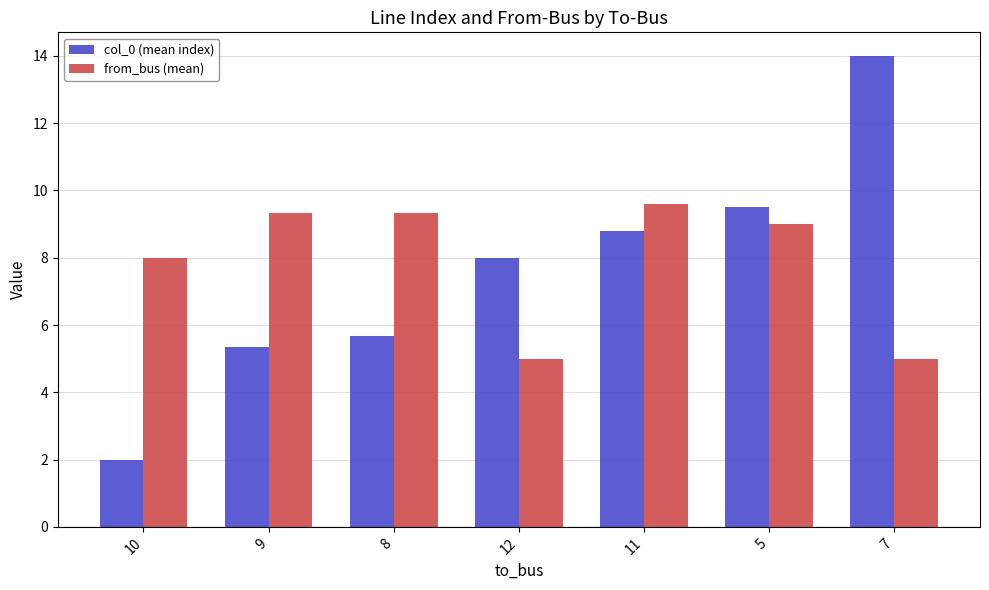

What is the difference between the maximum and second lowest values in the from_bus (mean) series?

4.6